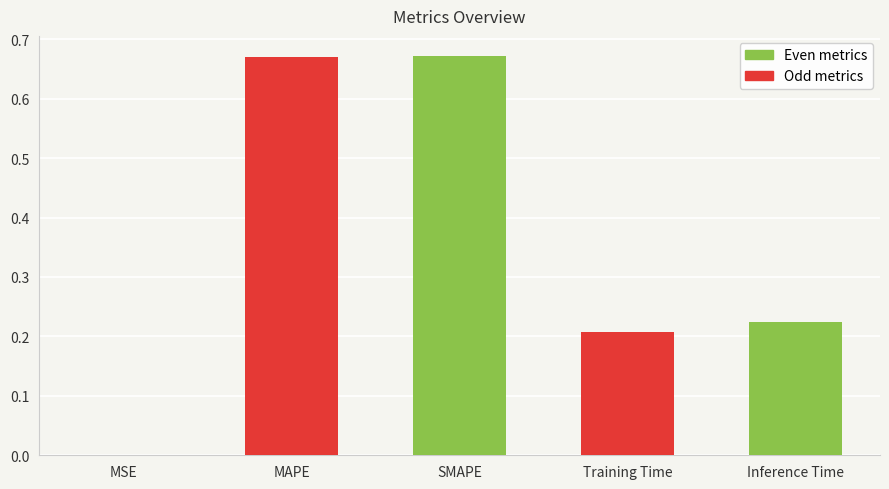

Which has a higher value, MAPE or Training Time?

MAPE